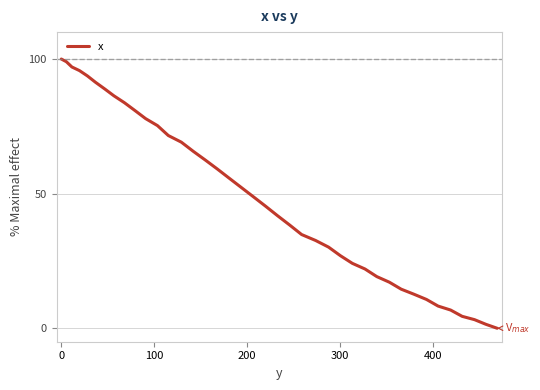

What is the greatest value displayed?

100.0